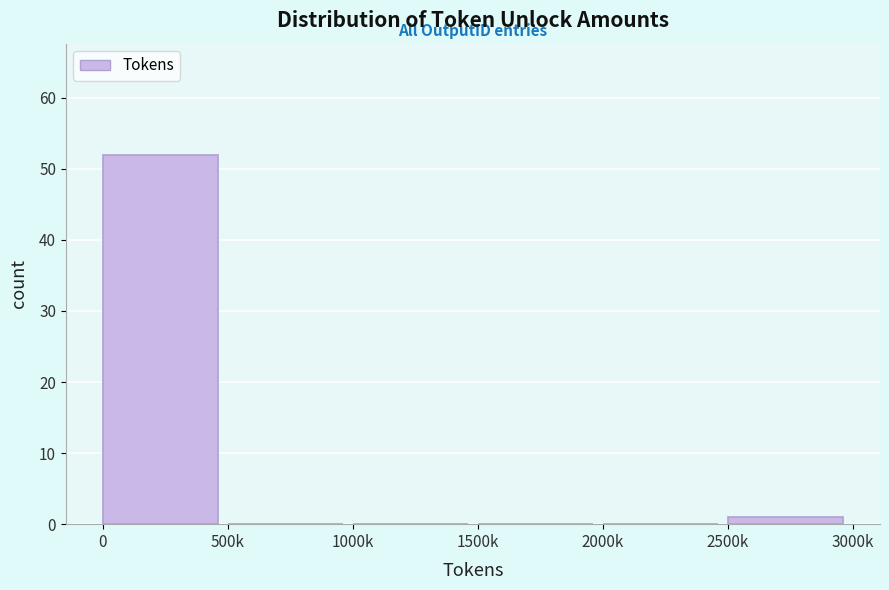

Reading left to right, what are all the values shown in this chart?

0=52	500k=0	1000k=0	1500k=0	2000k=0	2500k=1